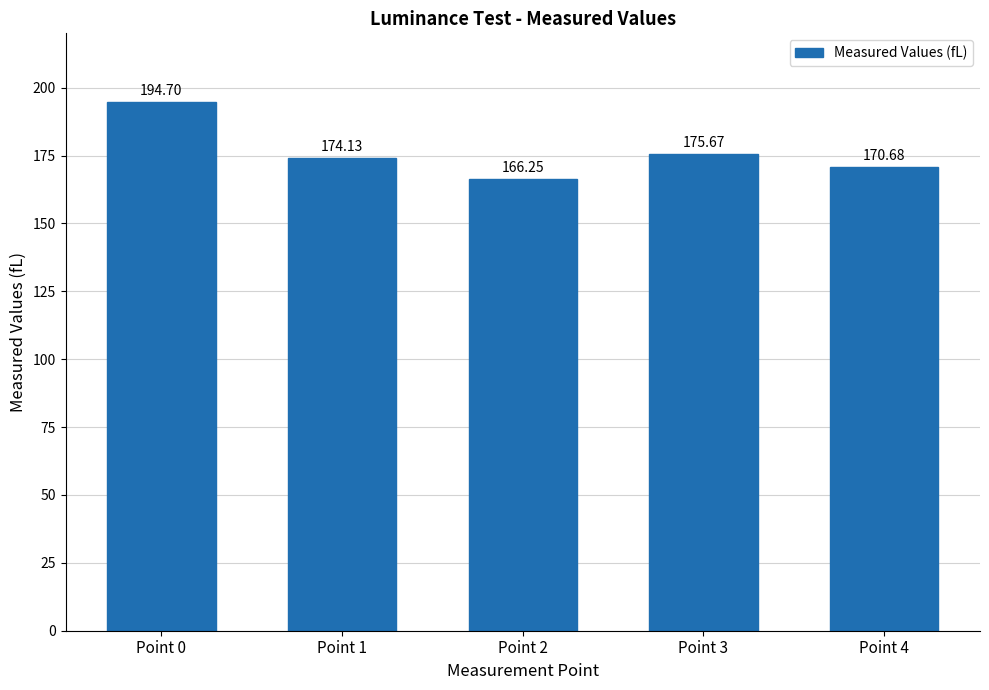

What is the value of the 4th bar from the left?

175.7